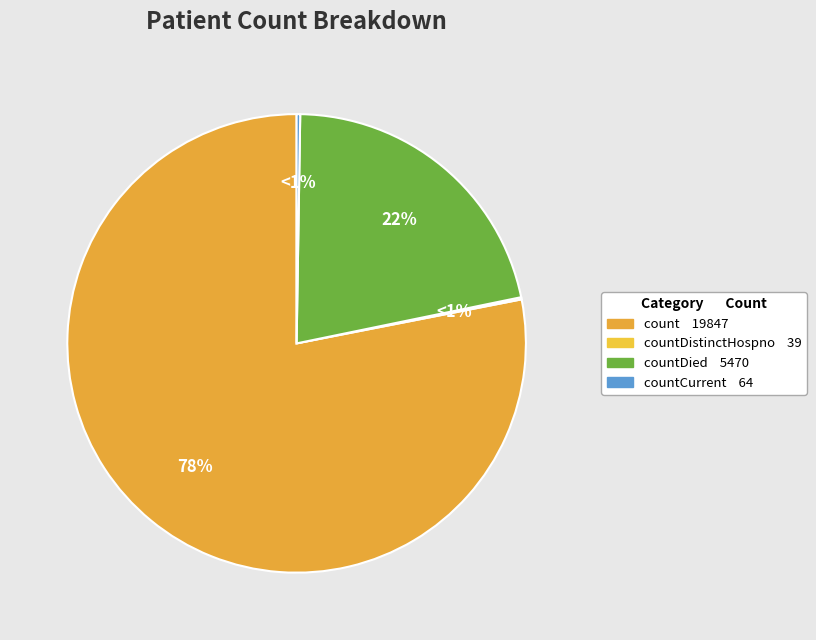

To the nearest percent, what portion does countDied represent?

22%